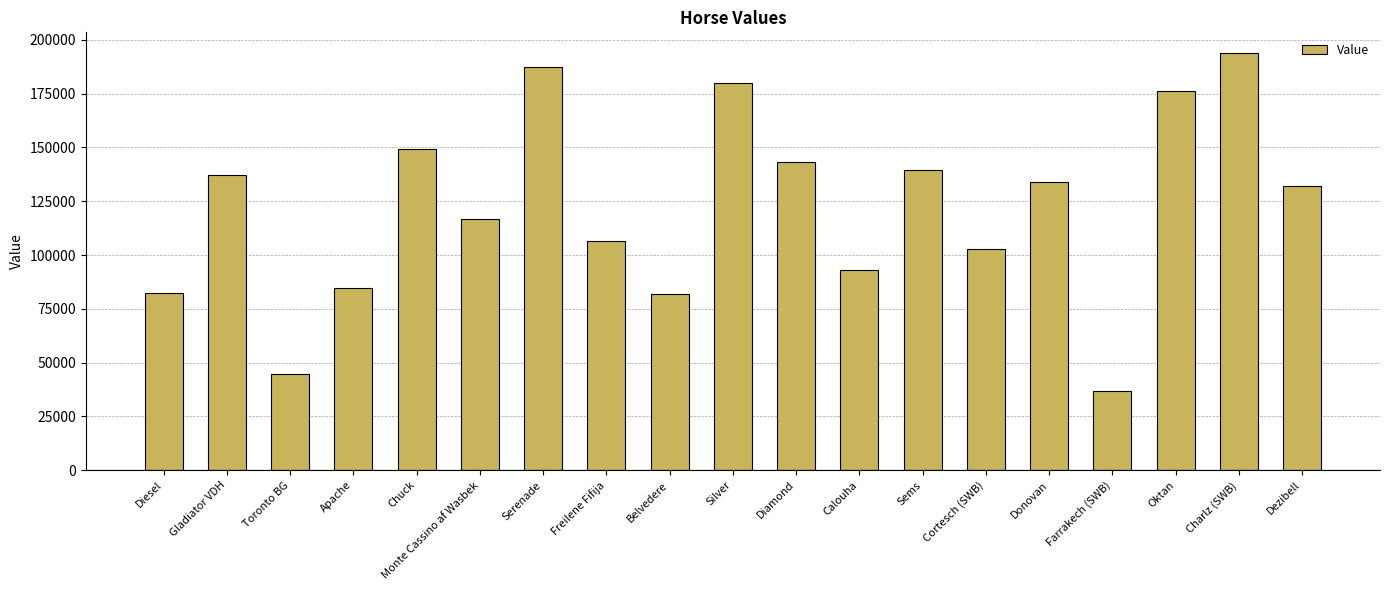

How many distinct data groups are displayed?

1